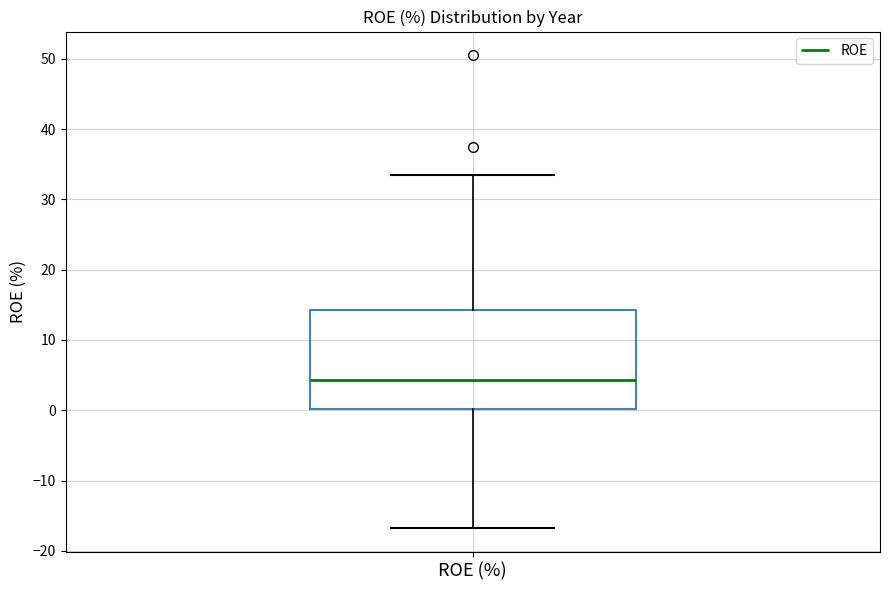

Transcribe this box plot: give where the median line is, the range the box spans, and where the two whiskers end, as read against the y-axis. The values are not printed on the chart, so give them approximately, as read against the axis.

median 4, box 0 to 14, whiskers -17 to 34